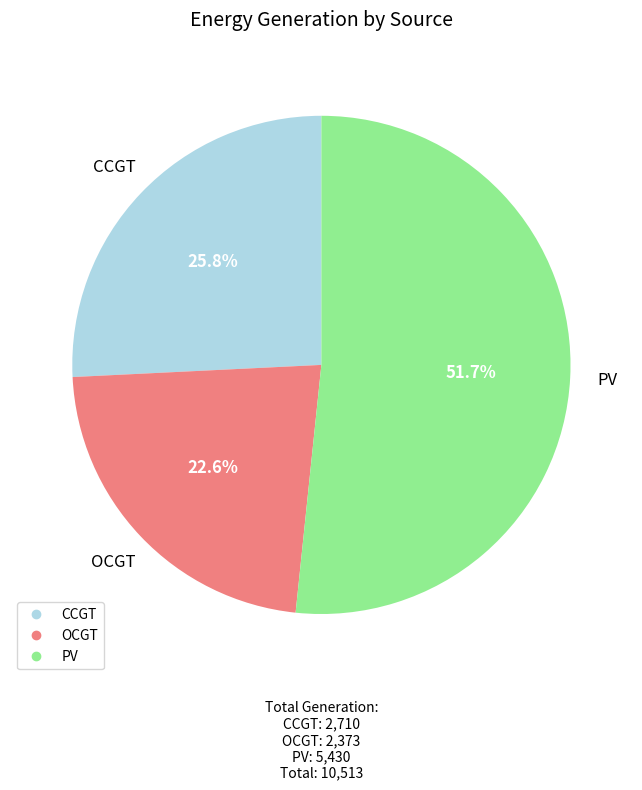

How many slices are in this pie chart?

3